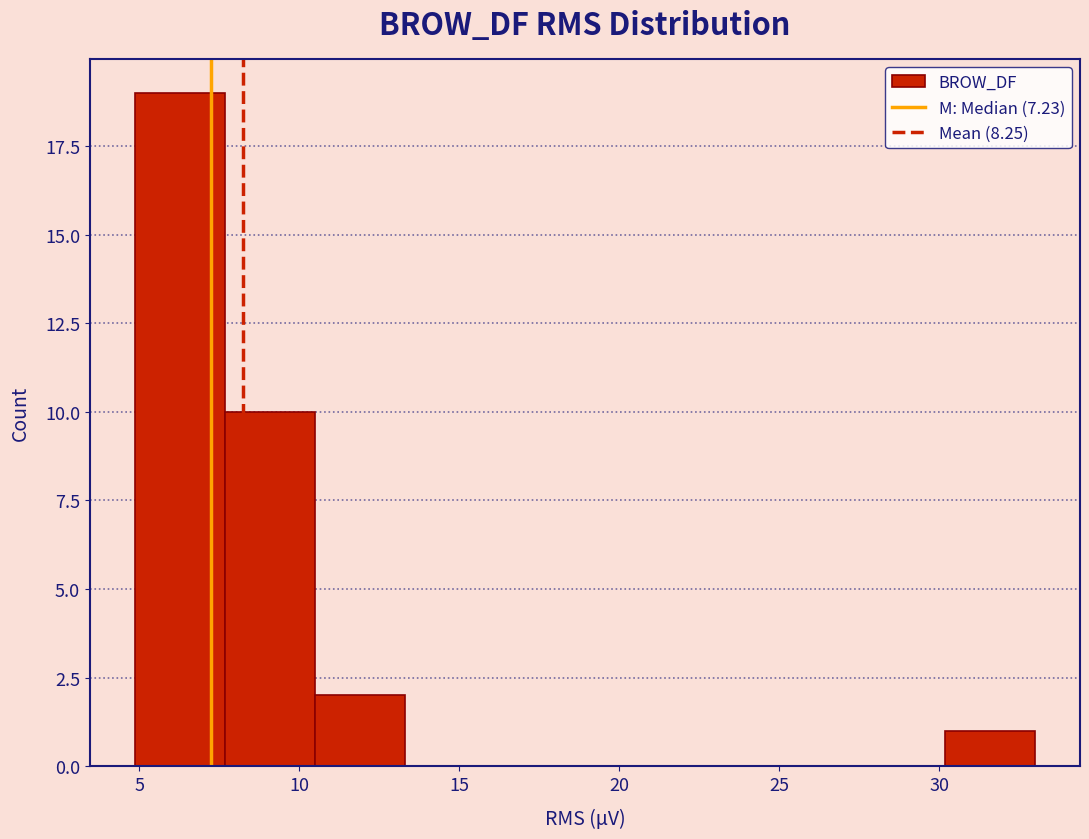

Which range on the x-axis has the tallest bar?

5.0 to 7.5